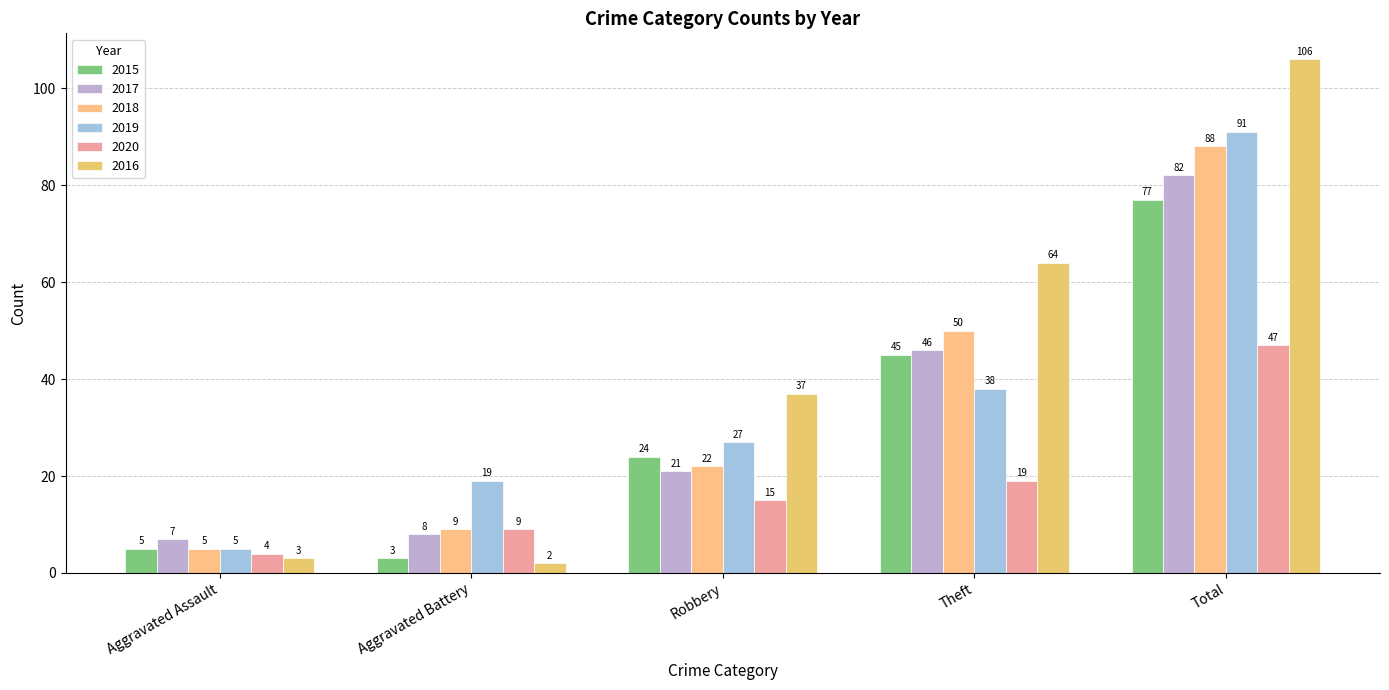

What is the label of the 1st bar from the left?

Aggravated Assault